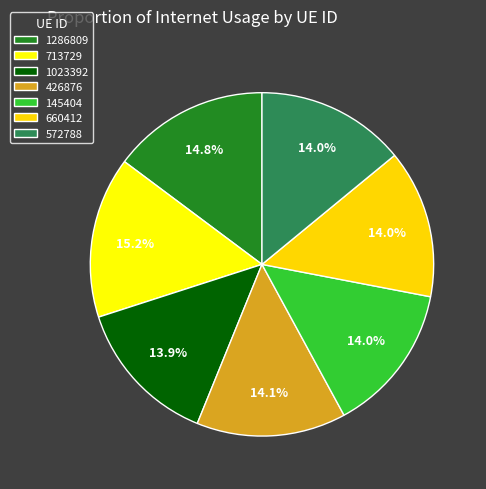

Does 713729 represent more than half of the total?

No